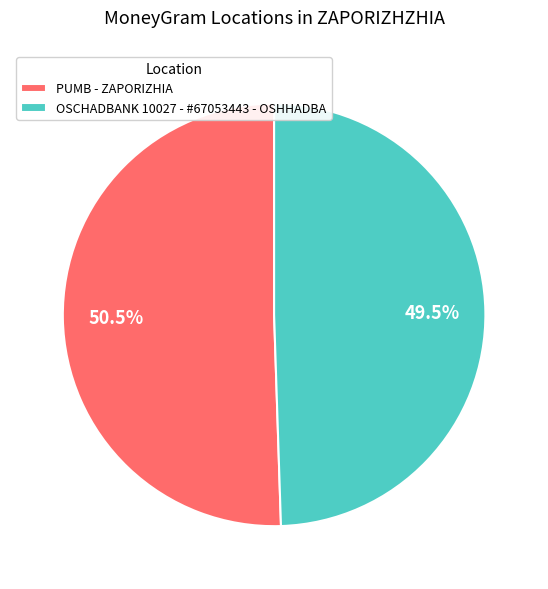

Is OSCHADBANK 10027 - #67053443 - OSHHADBA the majority of the pie?

No